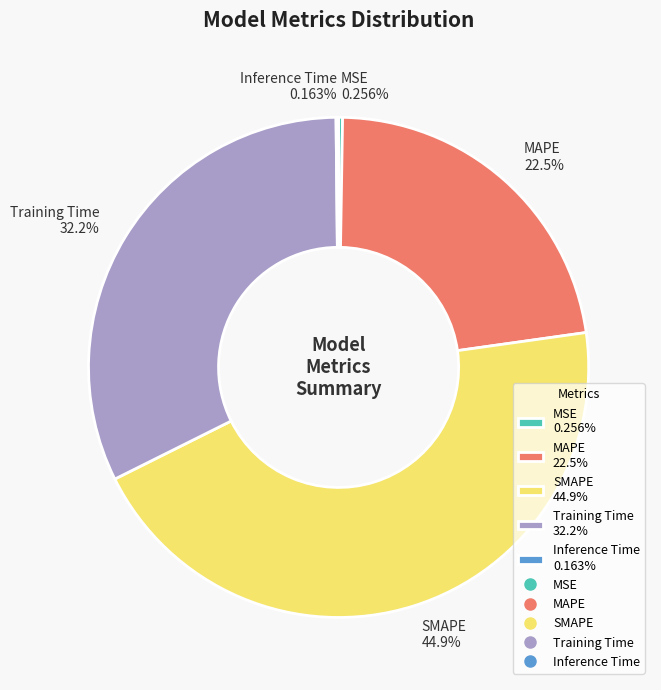

Is the sum of MAPE 22.5% and SMAPE 44.9% greater than half?

Yes